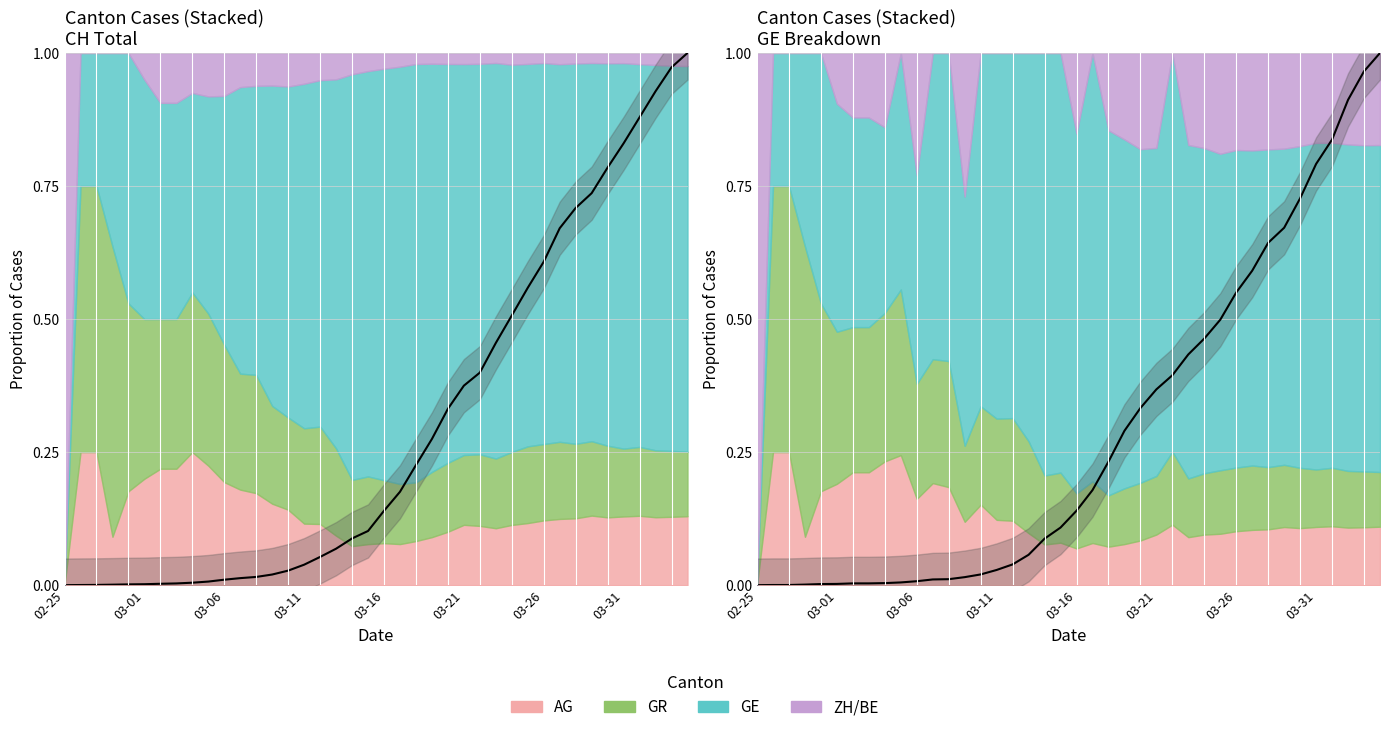

Where is the data nearest to the value 0?

02-25